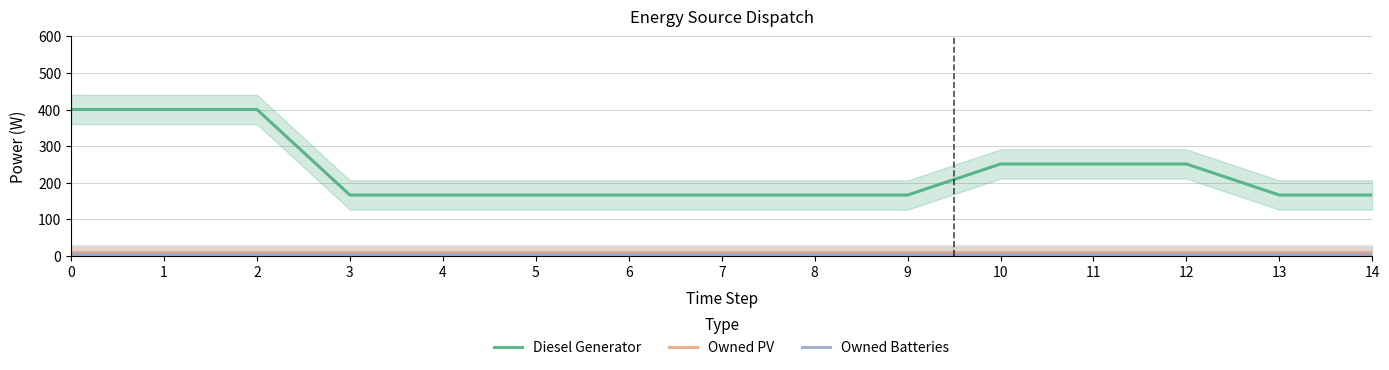

How many lines are shown in the chart?

3